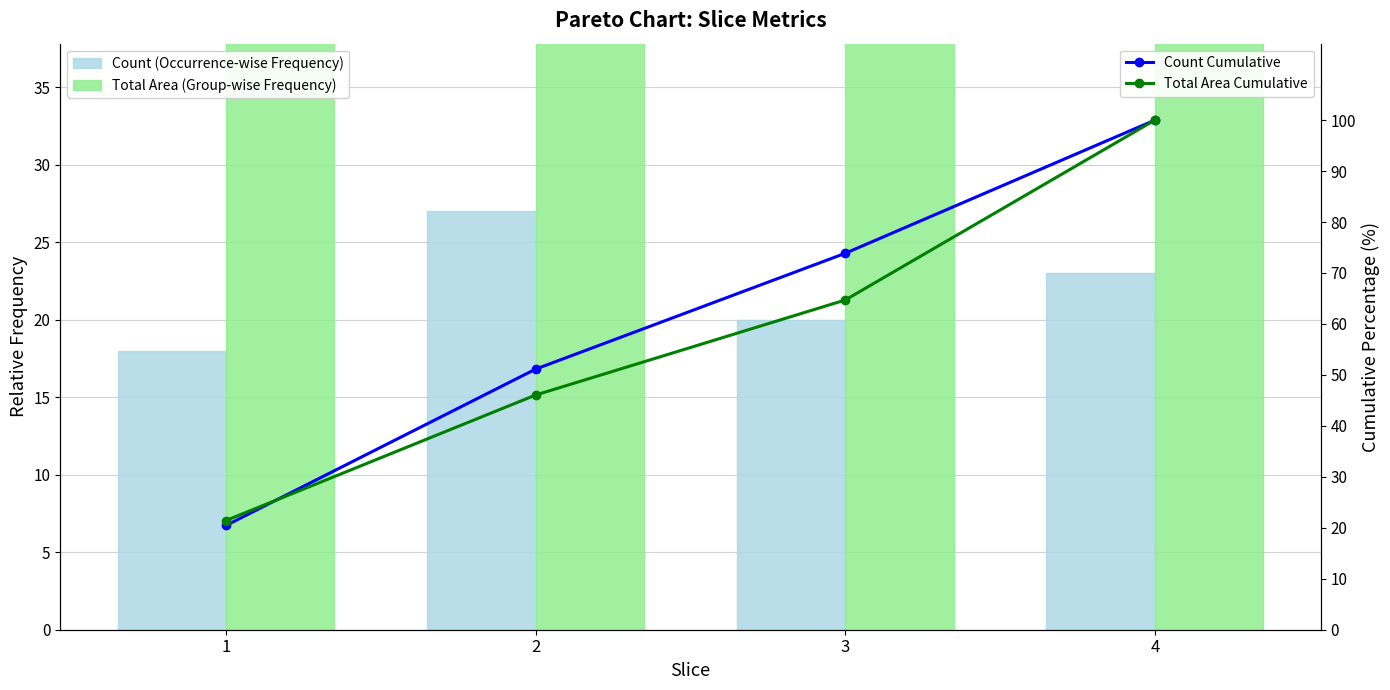

Reading left to right, extract all data points from this chart.

Count (Occurrence-wise Frequency): 1=18.0	2=27.0	3=20.0	4=23.0
Total Area (Group-wise Frequency): 1=60.7	2=69.8	3=52.8	4=100.0
Count Cumulative: 1=20.5	2=51.1	3=73.9	4=100.0
Total Area Cumulative: 1=21.4	2=46.1	3=64.7	4=100.0